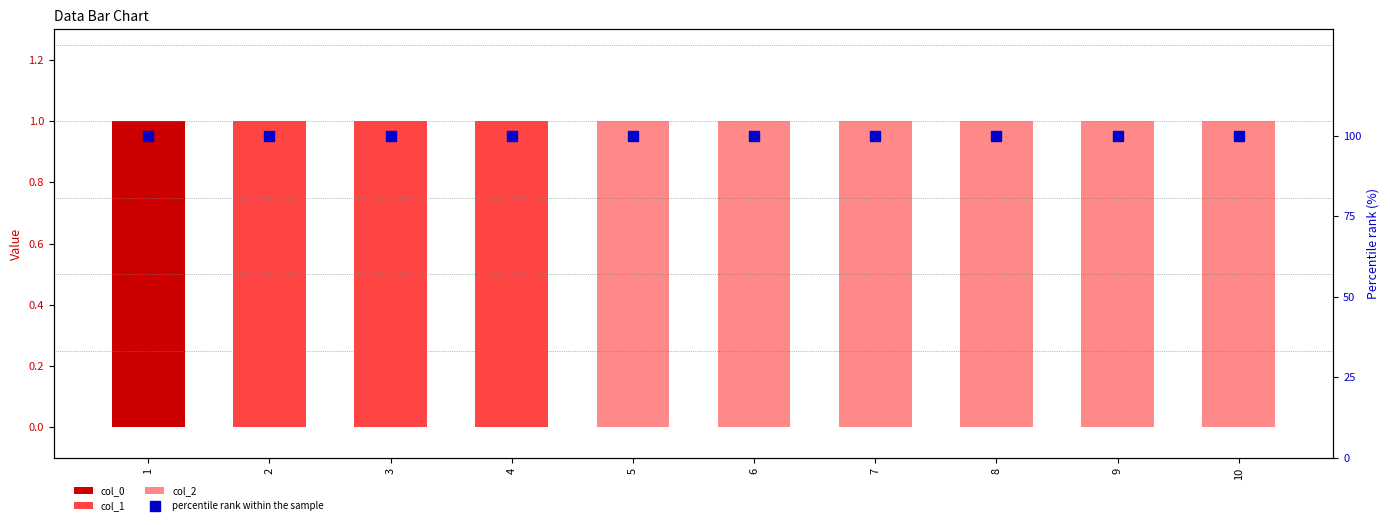

How many data points does each series have?

10